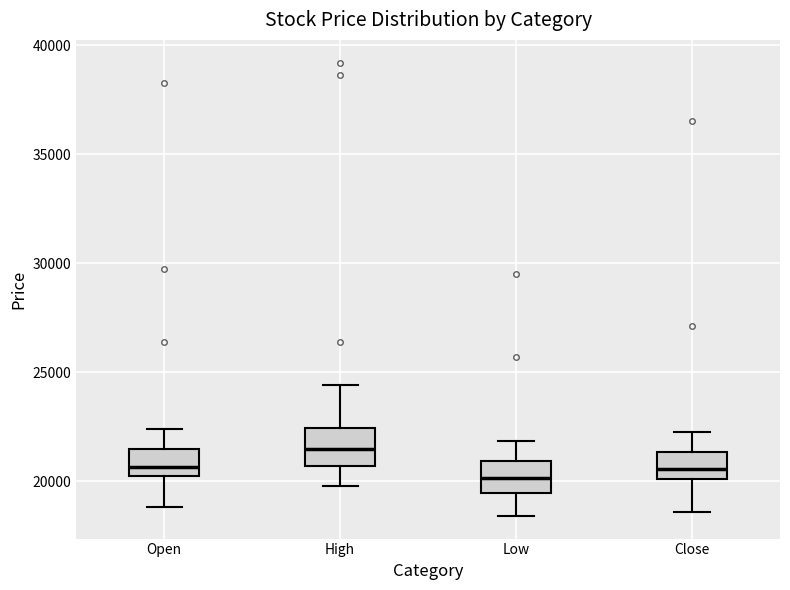

Reading left to right, transcribe this box plot: for each box, give where its median line is, the range the box spans, and where its two whiskers end, as read against the y-axis. The values are not printed on the chart, so give them approximately, as read against the axis.

Open: median 20500, box 20000 to 21500, whiskers 19000 to 22500
High: median 21500, box 20500 to 22500, whiskers 20000 to 24500
Low: median 20000, box 19500 to 21000, whiskers 18500 to 22000
Close: median 20500, box 20000 to 21500, whiskers 18500 to 22500